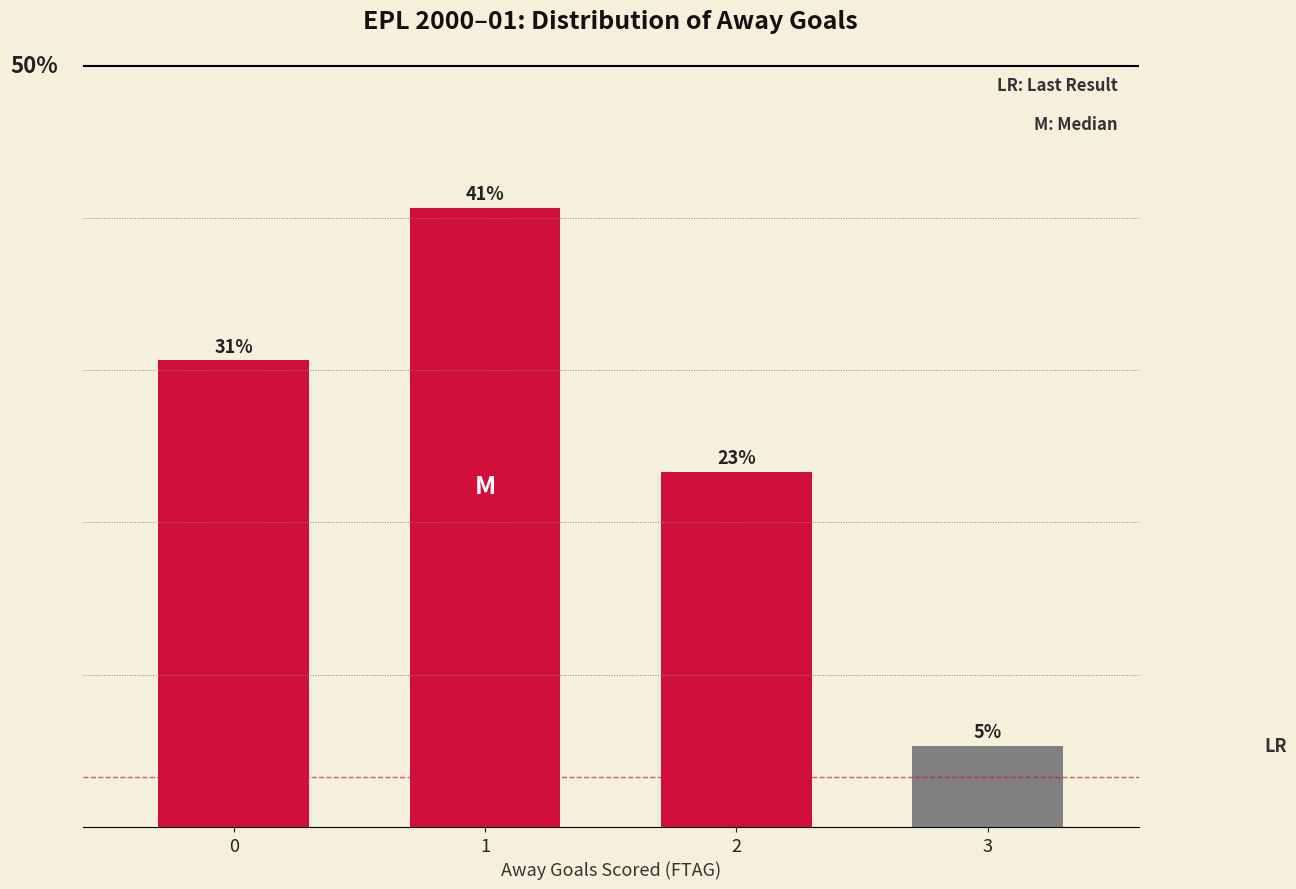

What is the value of the 2nd bar from the left?

0.4